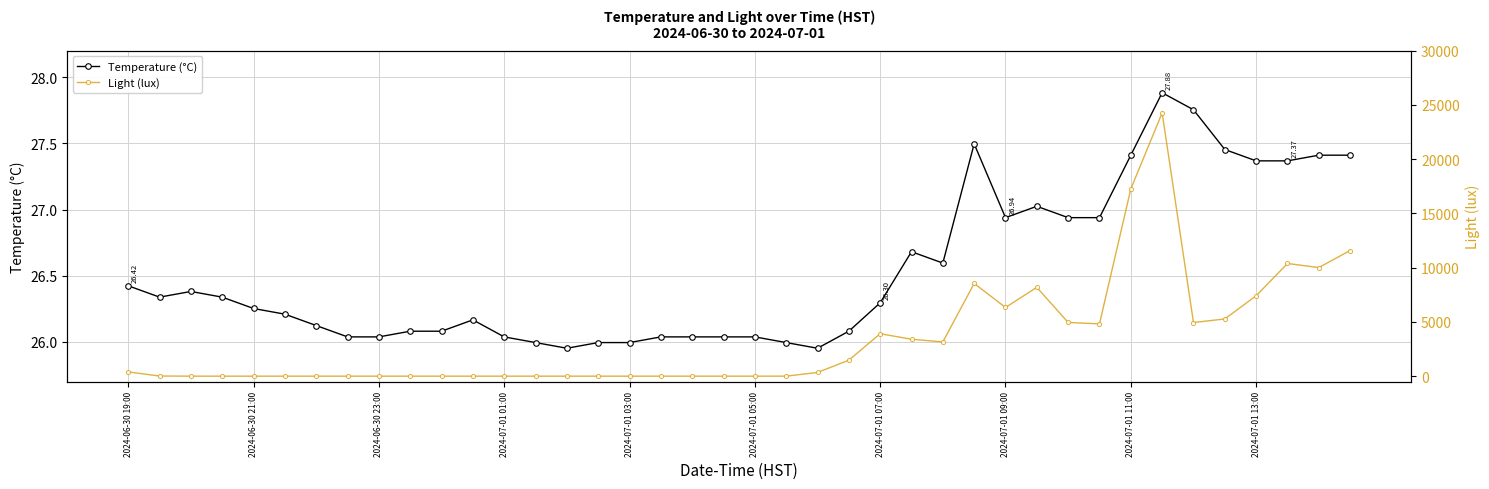

What is the difference between the Light (lux) values at 26 and 36?

4256.0